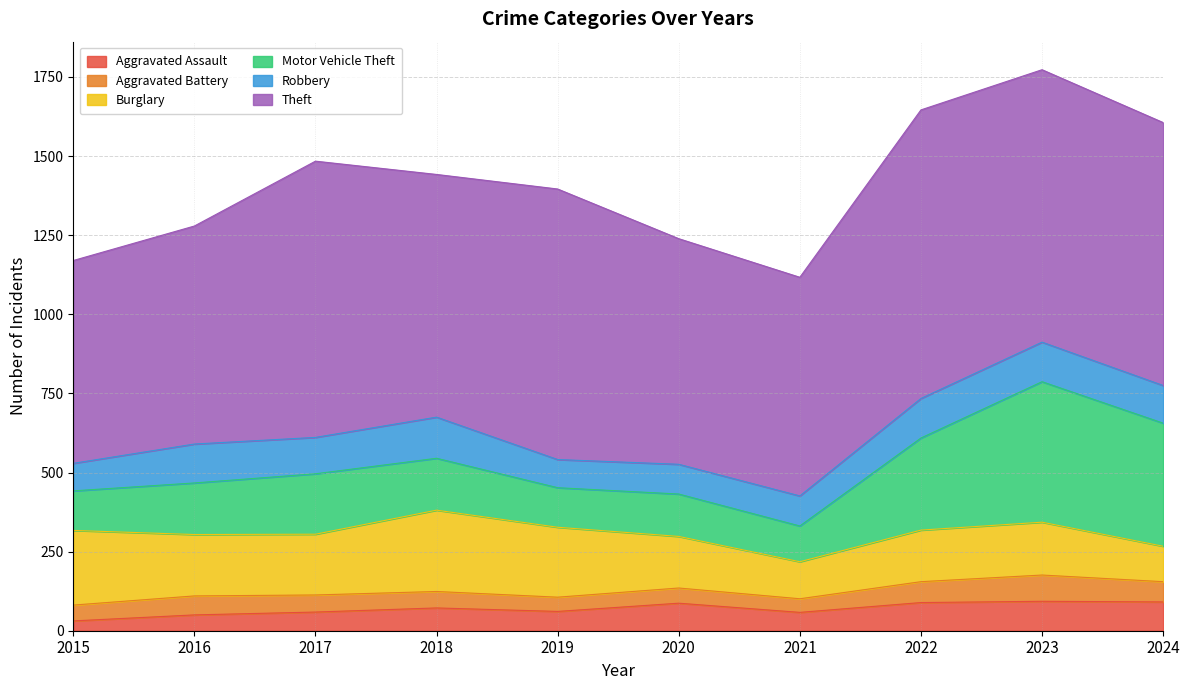

What is the difference between the highest and lowest values at 2018?

715